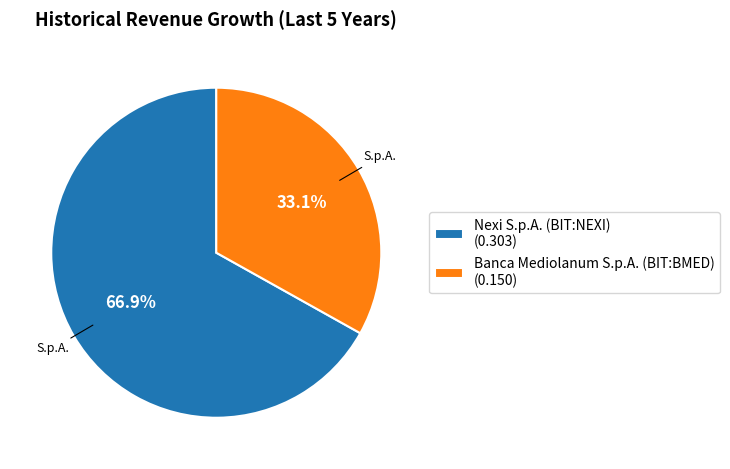

To the nearest percent, what is the difference between the largest and smallest slice percentages?

34%